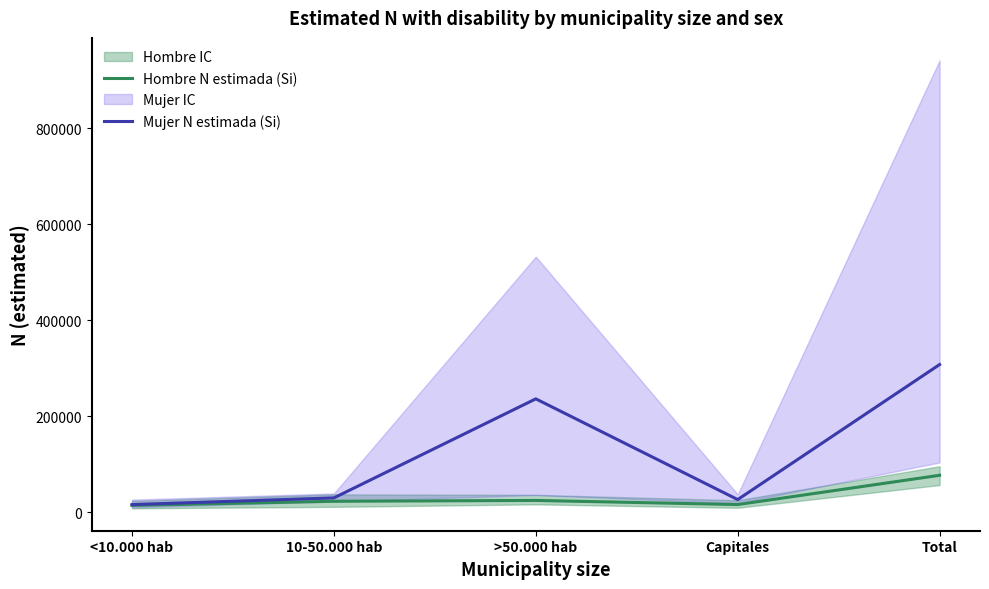

Is it true that Mujer N estimada (Si) equals 29631 at 10-50.000 hab?

True